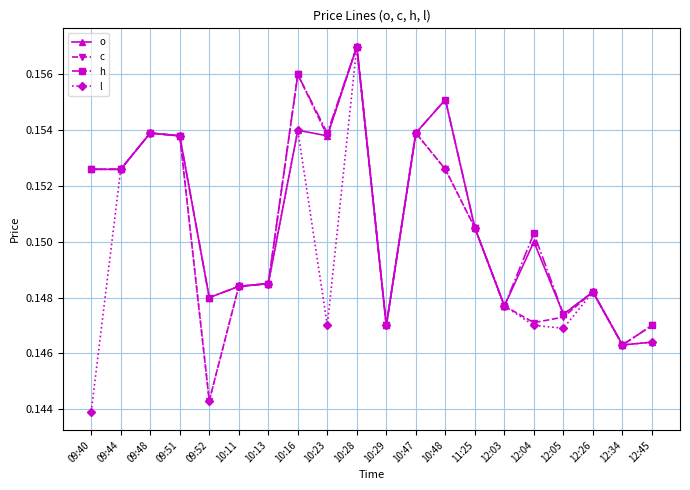

Is this an area chart (filled region under the line)?

No